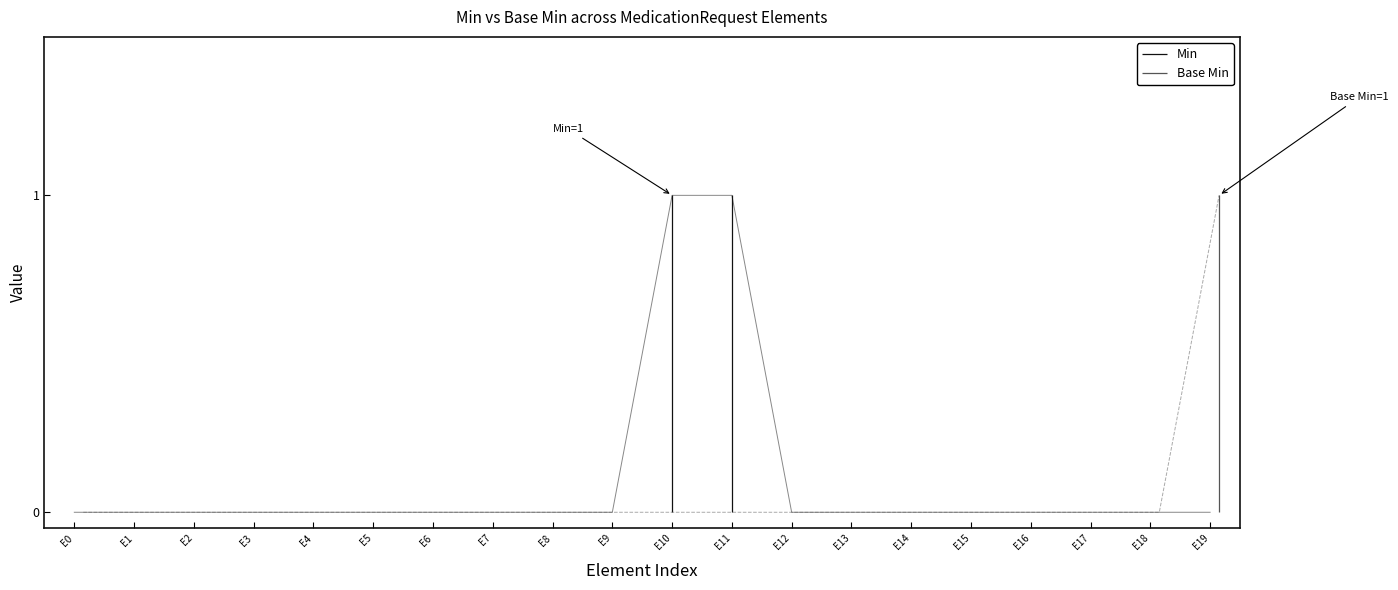

Does the chart have visible grid lines?

No